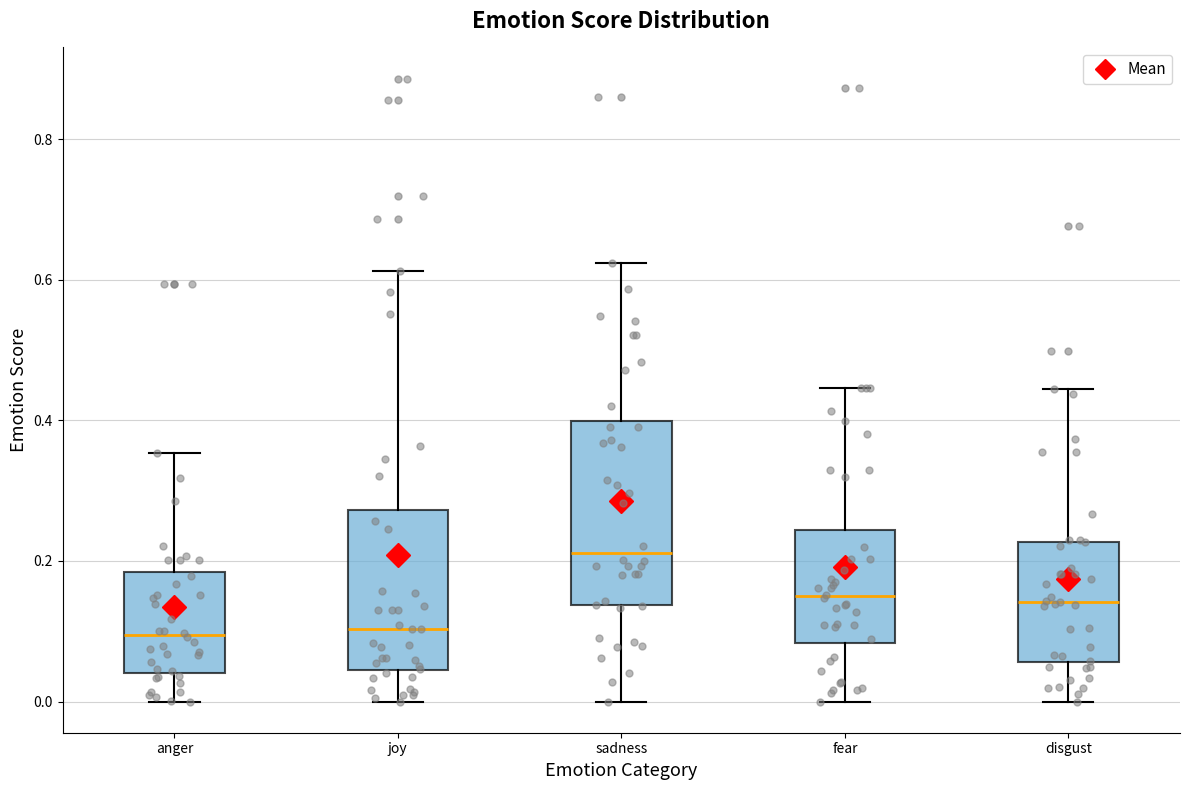

Comparing the boxes themselves (not the whiskers), which one is the tallest?

sadness